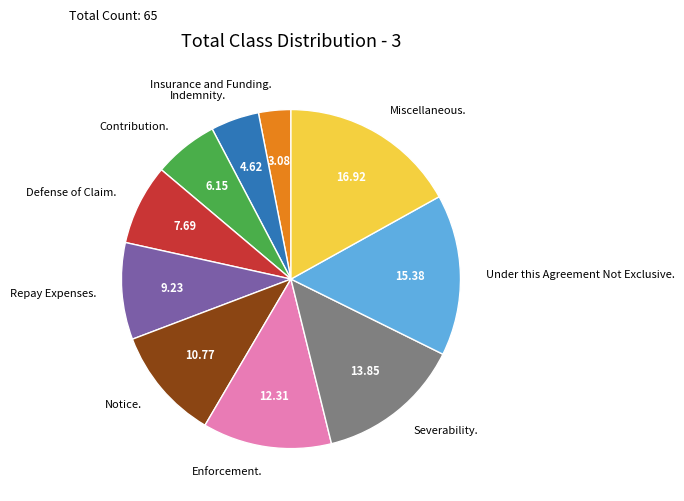

Combined, do Indemnity. and Under this Agreement Not Exclusive. account for over 50%?

No